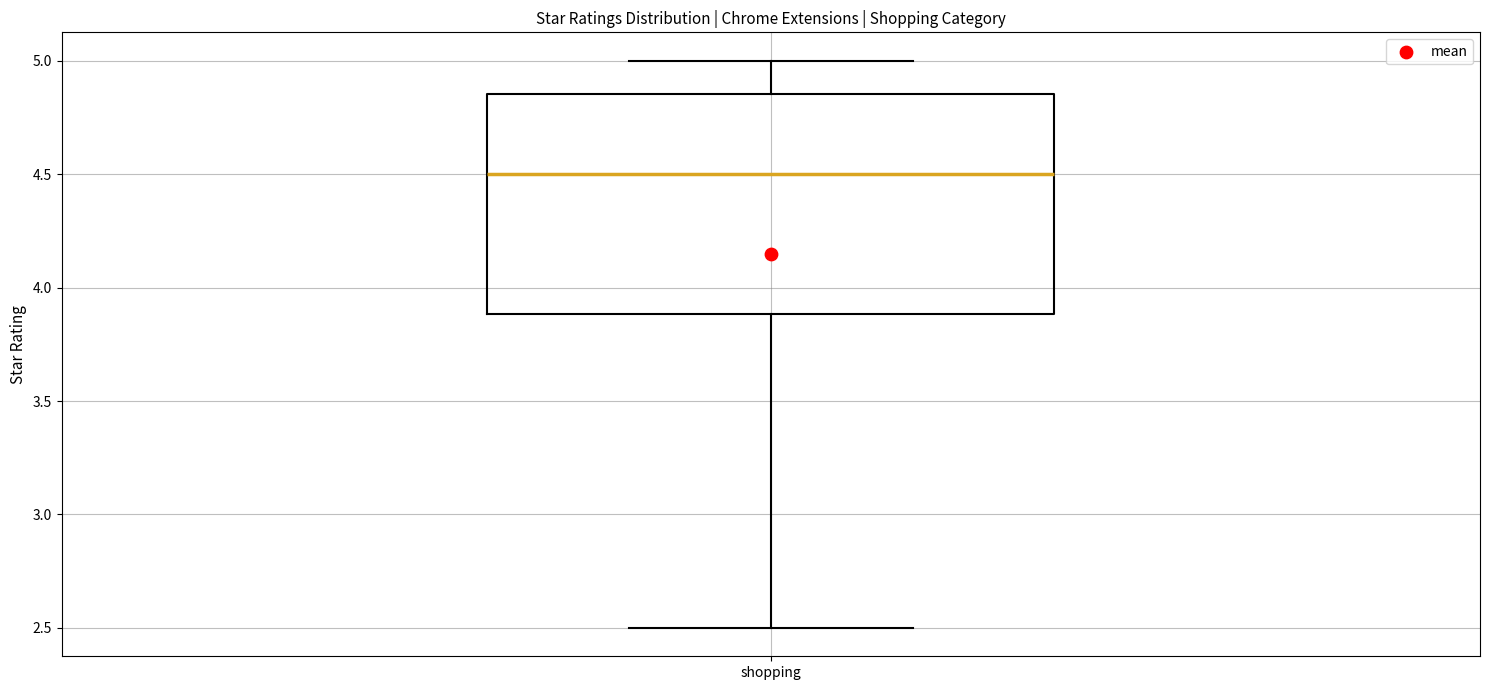

Read this box plot against the y-axis: the position of the median line, the range covered by the box, and the ends of both whiskers. The values are not printed on the chart, so give them approximately, as read against the axis.

median 4.50, box 3.90 to 4.85, whiskers 2.50 to 5.00